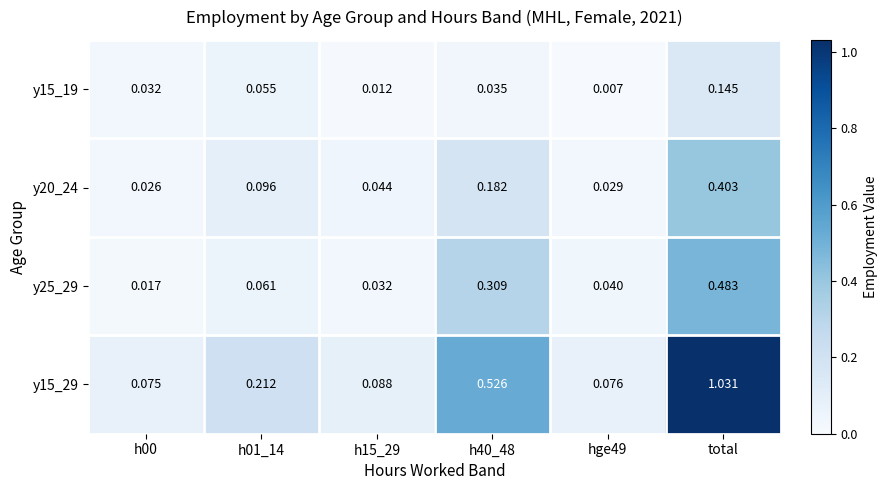

At which category is the sum across all series the highest?

total